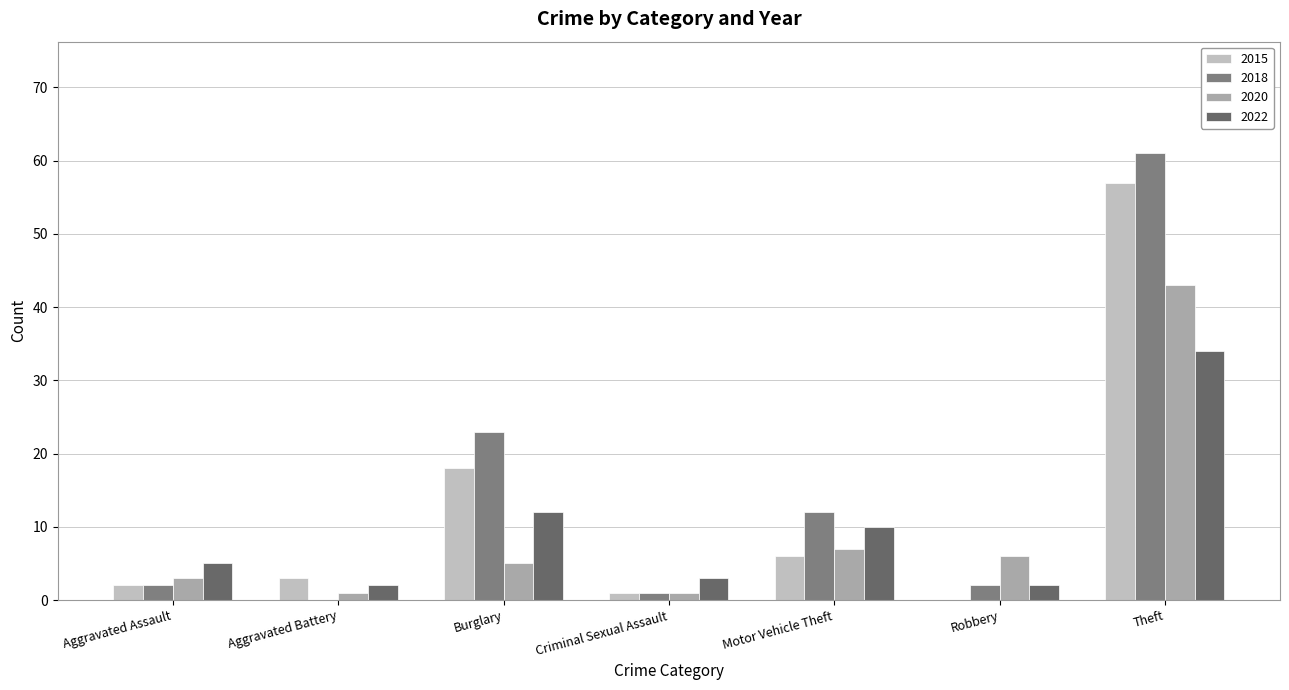

What is the highest value of the 2022 series?

34